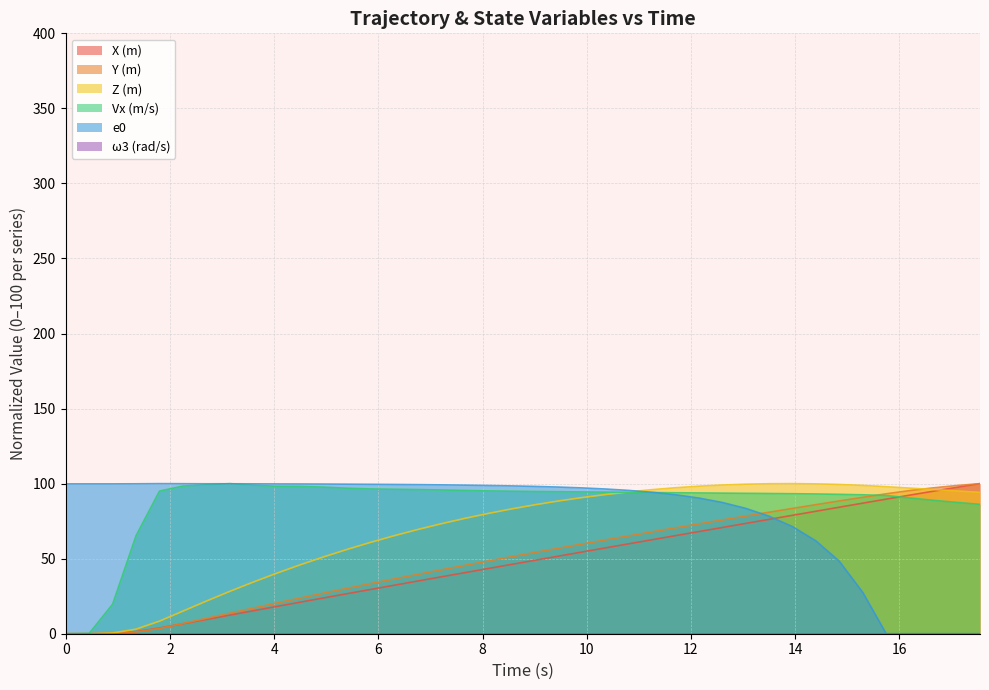

What value does the Y (m) series have at 13.95?

83.5